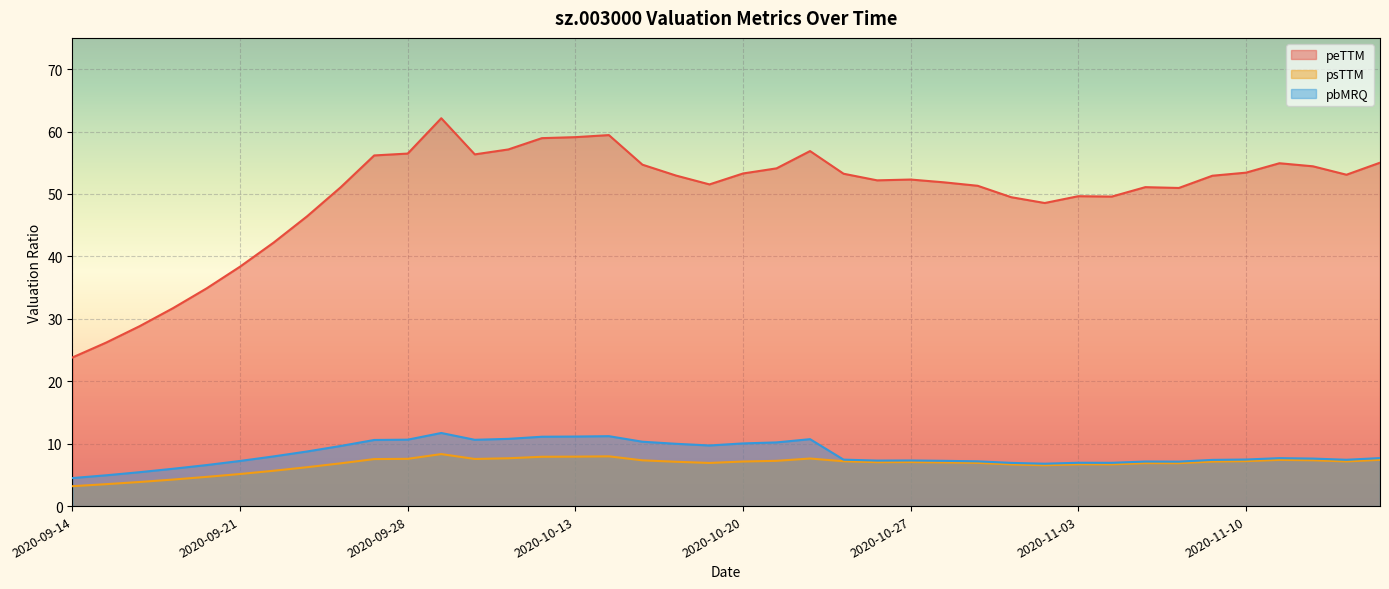

What position from the left is 2020-10-21?

22